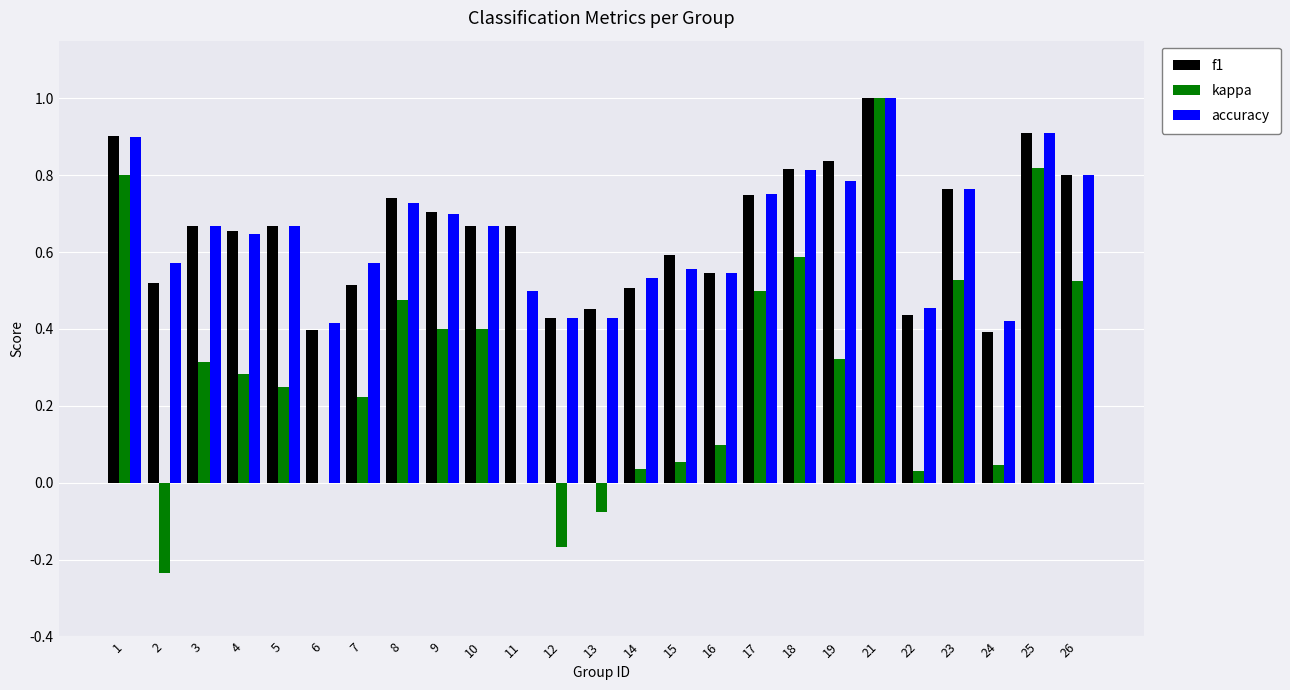

What is the total value across all series at 4?

1.6